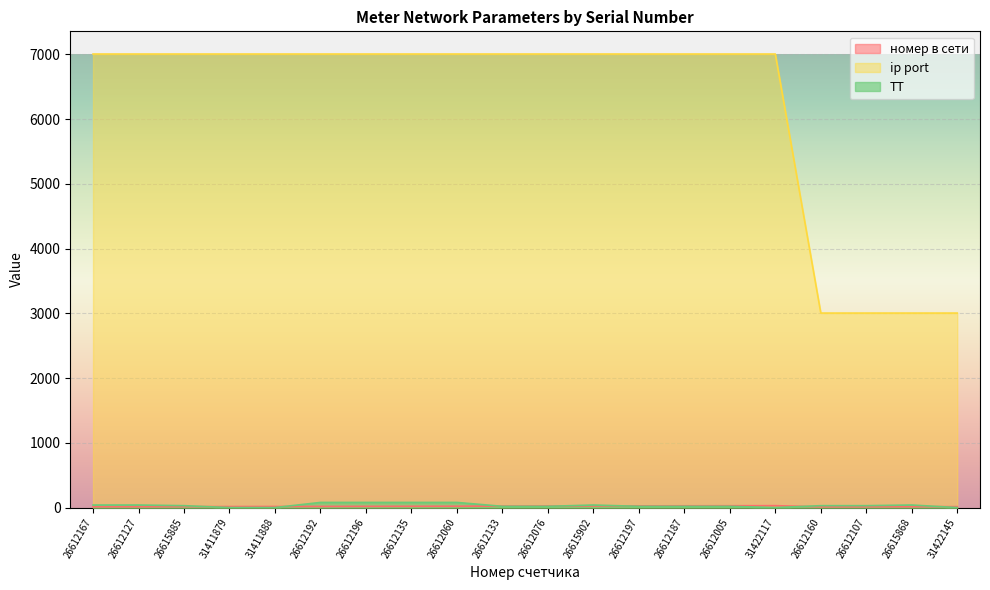

At which category does номер в сети reach its first local peak?

31422117